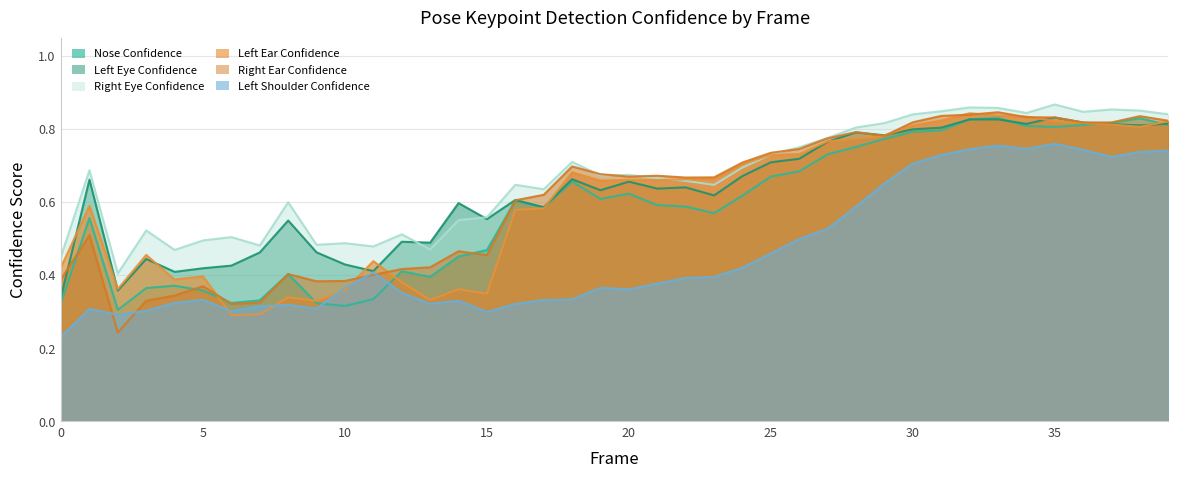

What is the approximate value of a_left_ear_confidence at 17?

0.6